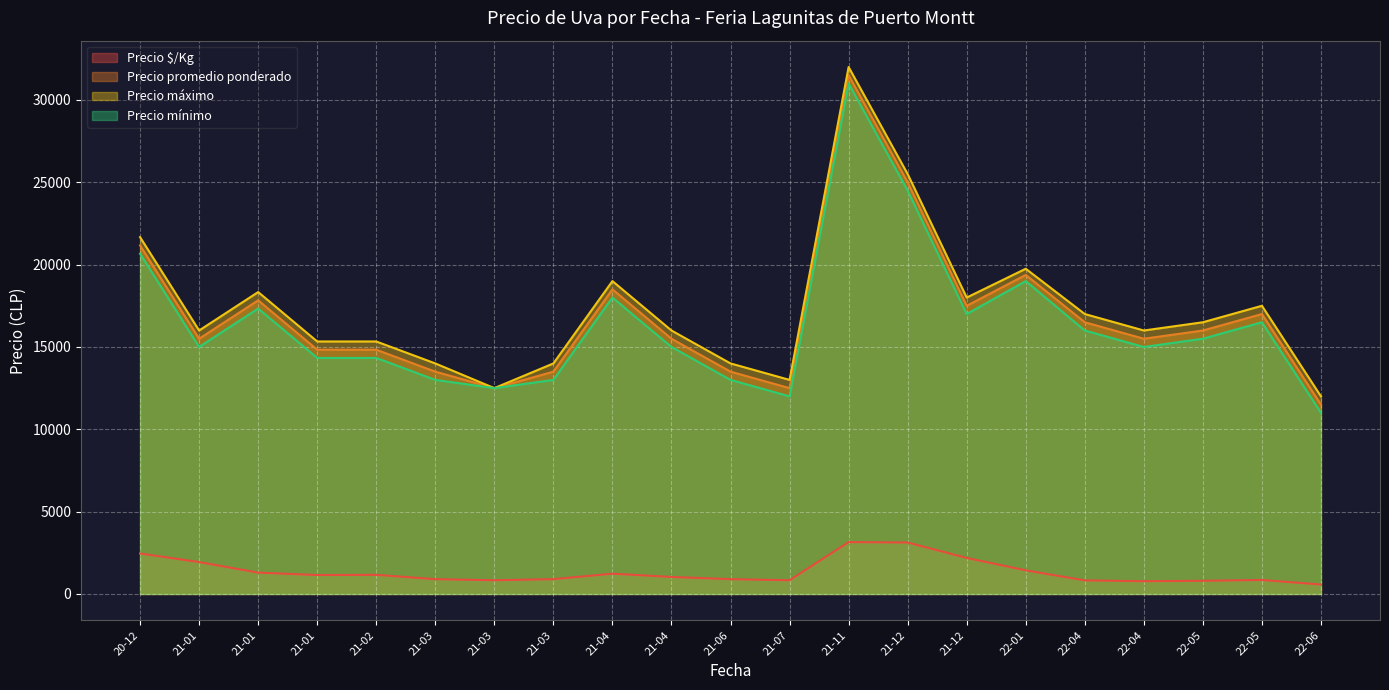

True or false: Precio mínimo and Precio máximo intersect in this chart.

False